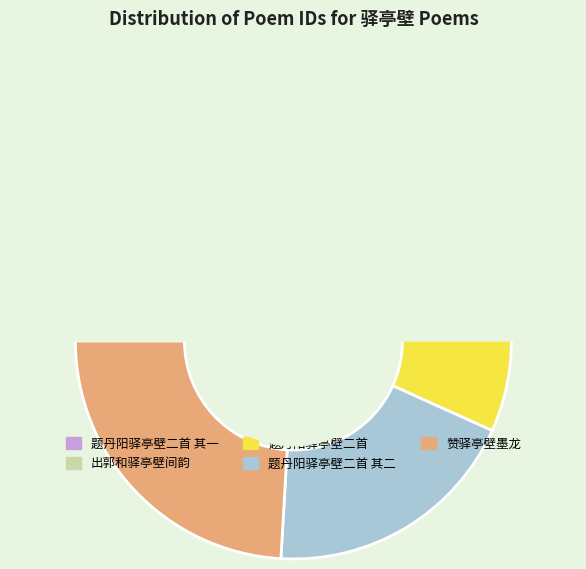

What is the total percentage of 题丹阳驿亭壁二首 其二 and 题丹阳驿亭壁二首 其一?

38.4%